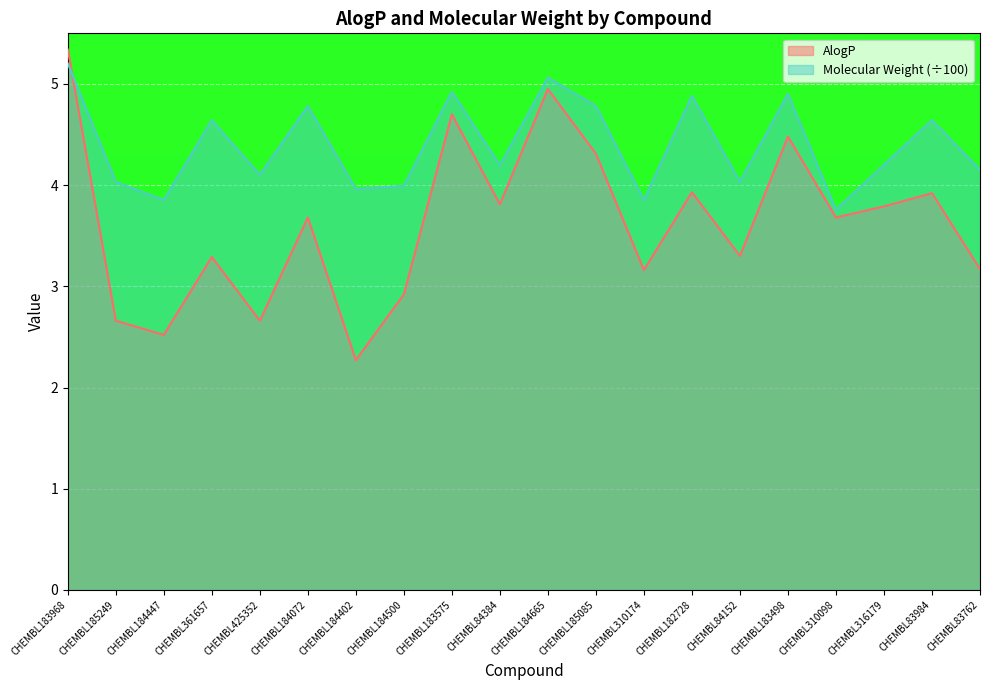

Rank the categories by Molecular Weight value from highest to lowest.

CHEMBL183968, CHEMBL184665, CHEMBL183575, CHEMBL183498, CHEMBL182728, CHEMBL184072, CHEMBL185085, CHEMBL361657, CHEMBL83984, CHEMBL316179, CHEMBL84384, CHEMBL83762, CHEMBL425352, CHEMBL185249, CHEMBL84152, CHEMBL184500, CHEMBL184402, CHEMBL184447, CHEMBL310174, CHEMBL310098